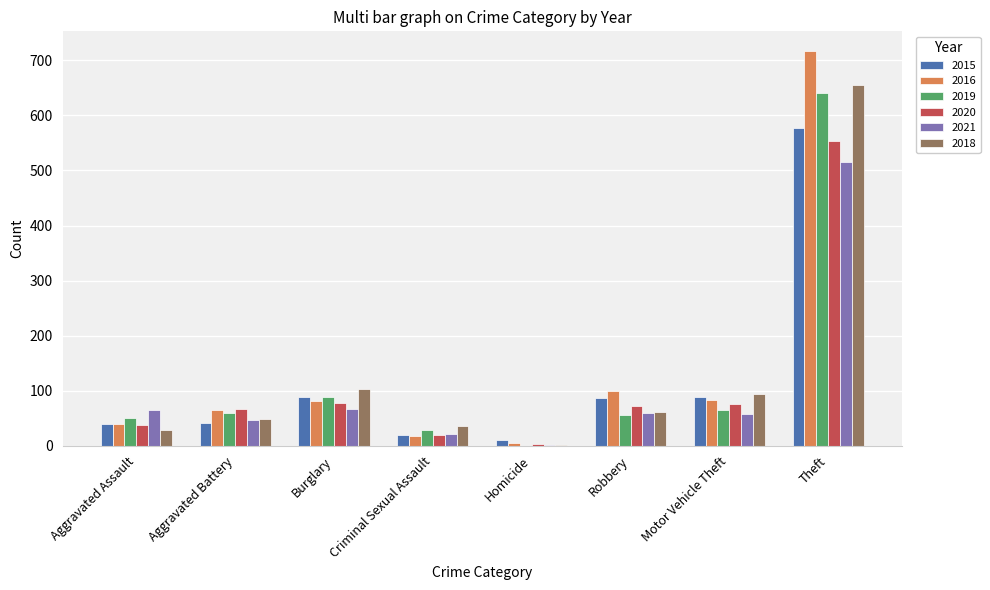

Read the 2020 value at Burglary, to the nearest 10.

80